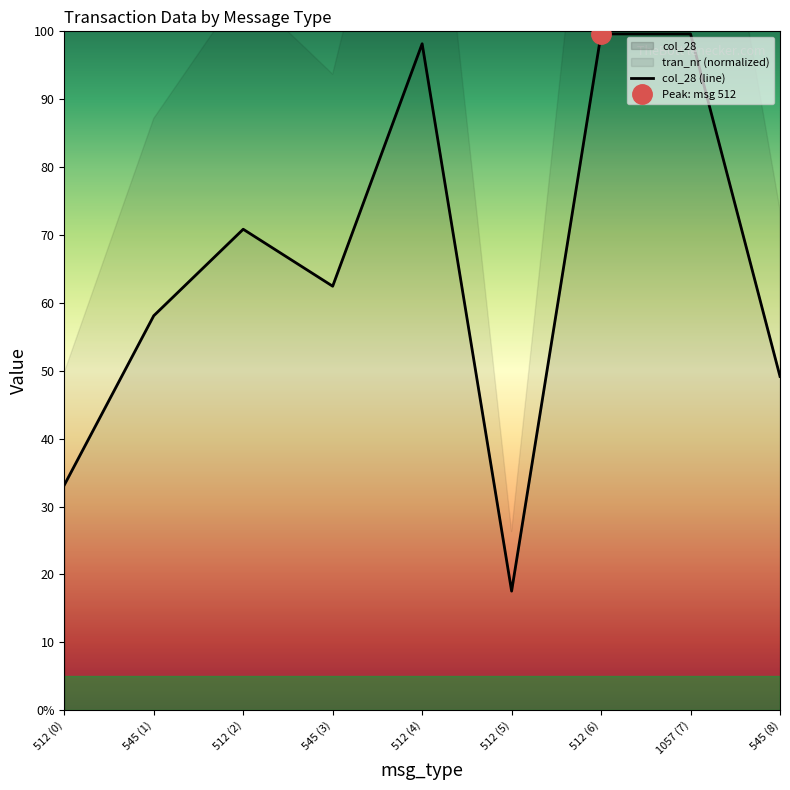

List the labels in order of value, largest first.

512 (6), 1057 (7), 512 (4), 512 (2), 545 (3), 545 (1), 545 (8), 512 (0), 512 (5)